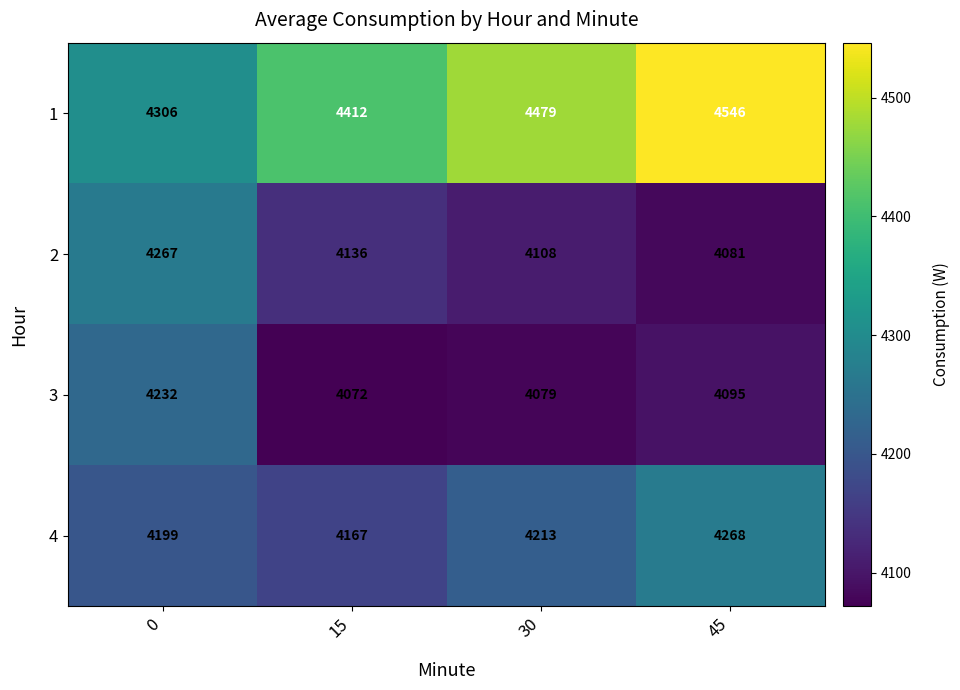

The 1 series shows 984 at 15. True or false?

False